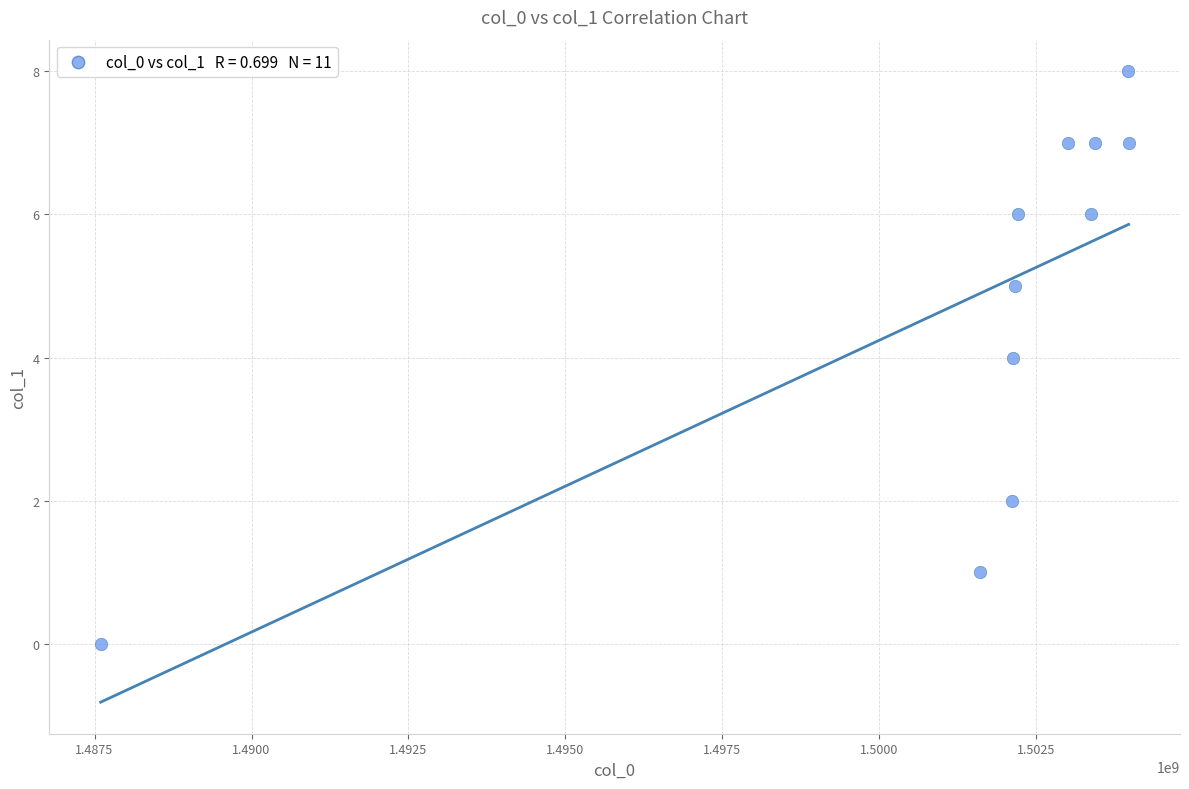

What is the average X value?

1501412008